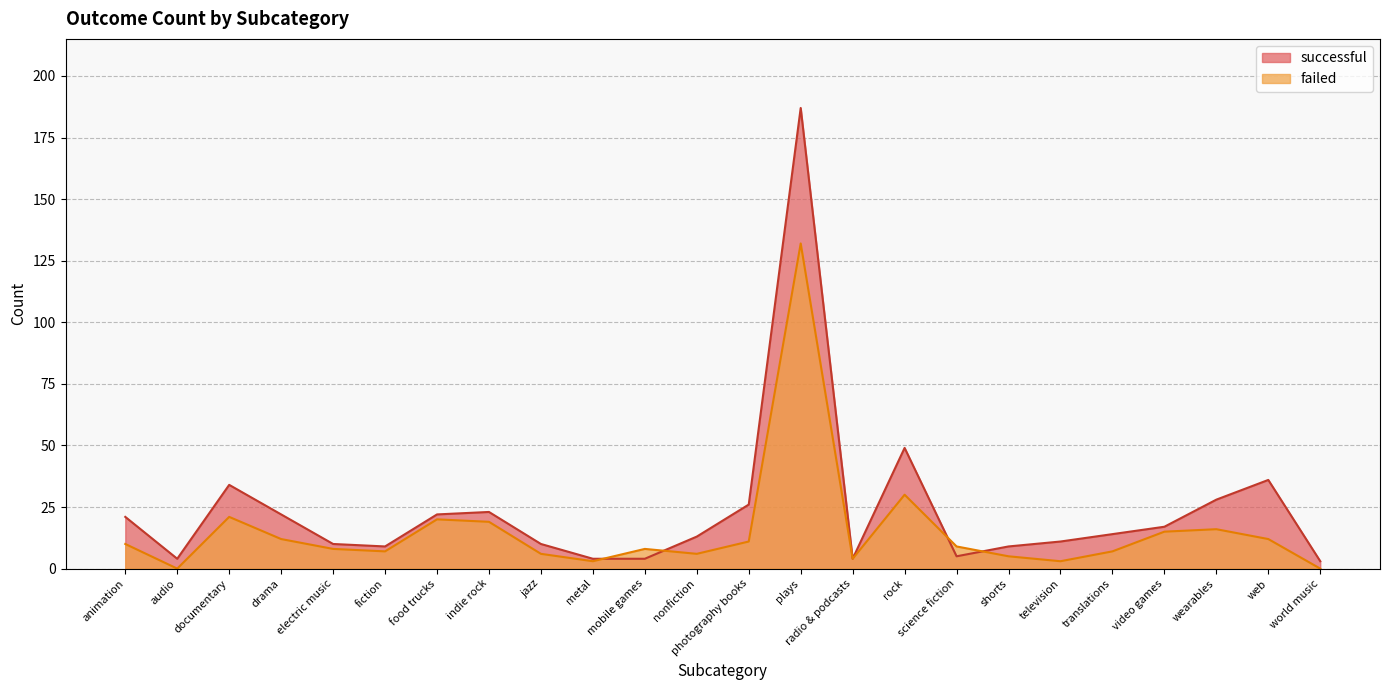

The value of failed at world music is -56. True or false?

False